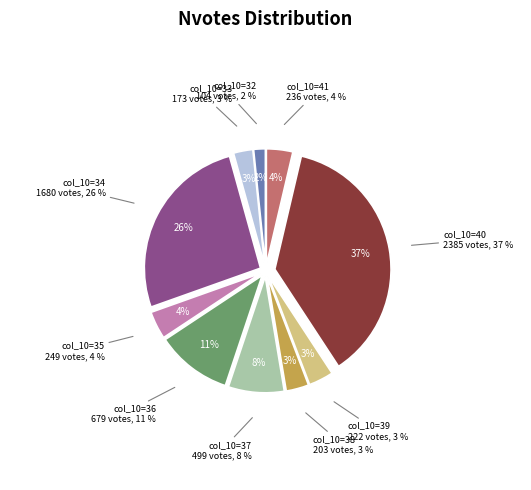

Count the number of slices in the pie.

10